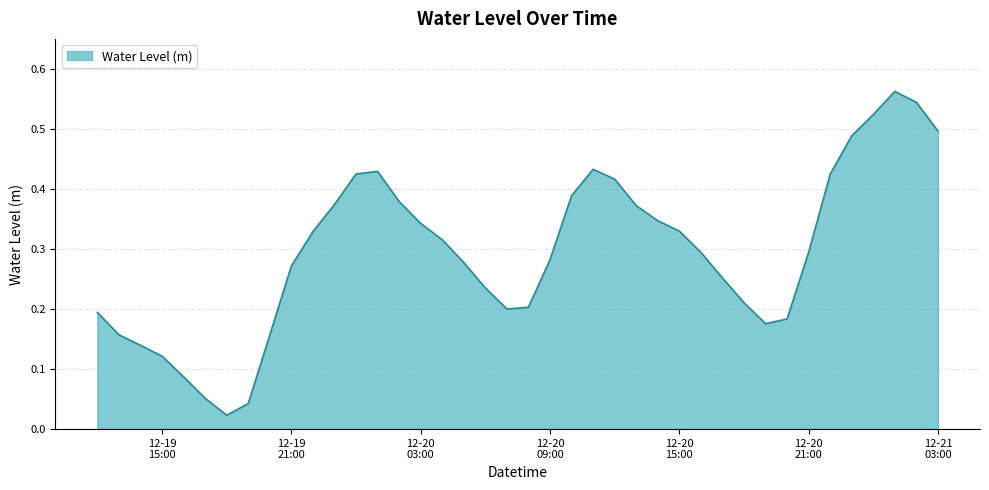

Rank the categories by value from highest to lowest.

2022-12-21 01:00:00, 2022-12-21 02:00:00, 2022-12-21 00:00:00, 2022-12-21 03:00:00, 2022-12-20 23:00:00, 2022-12-20 11:00:00, 2022-12-20 01:00:00, 2022-12-20 00:00:00, 2022-12-20 22:00:00, 2022-12-20 12:00:00, 2022-12-20 10:00:00, 2022-12-20 02:00:00, 2022-12-19 23:00:00, 2022-12-20 13:00:00, 2022-12-20 14:00:00, 2022-12-20 03:00:00, 2022-12-20 15:00:00, 2022-12-19 22:00:00, 2022-12-20 04:00:00, 2022-12-20 21:00:00, 2022-12-20 16:00:00, 2022-12-20 09:00:00, 2022-12-20 05:00:00, 2022-12-19 21:00:00, 2022-12-20 17:00:00, 2022-12-20 06:00:00, 2022-12-20 18:00:00, 2022-12-20 08:00:00, 2022-12-20 07:00:00, 2022-12-19 12:00:00, 2022-12-20 20:00:00, 2022-12-20 19:00:00, 2022-12-19 13:00:00, 2022-12-19 20:00:00, 2022-12-19 14:00:00, 2022-12-19 15:00:00, 2022-12-19 16:00:00, 2022-12-19 17:00:00, 2022-12-19 19:00:00, 2022-12-19 18:00:00